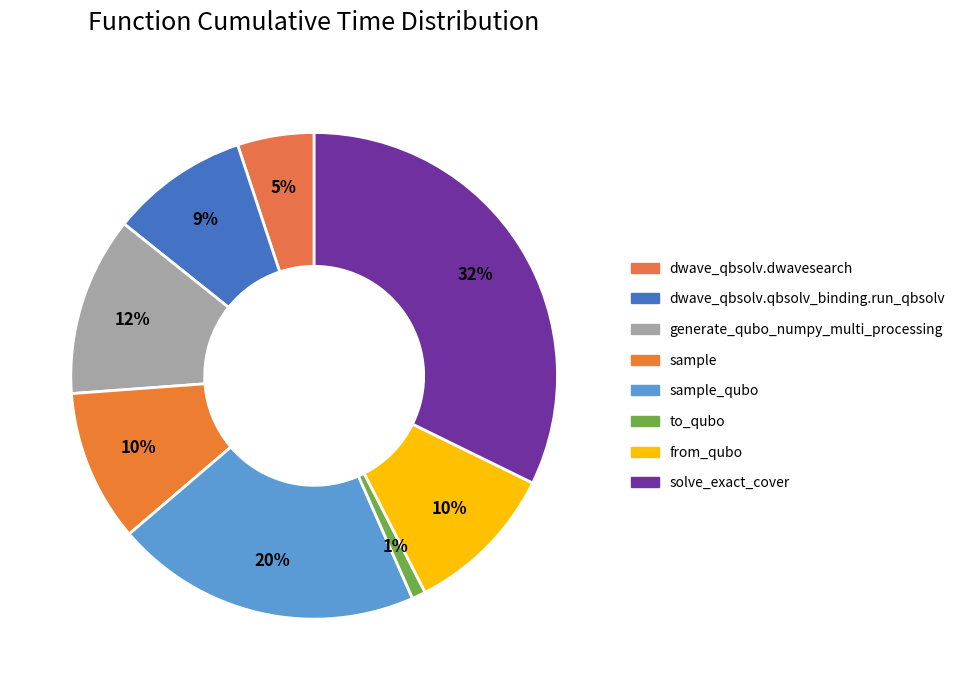

Is it true that solve_exact_cover is 20% of the pie?

False